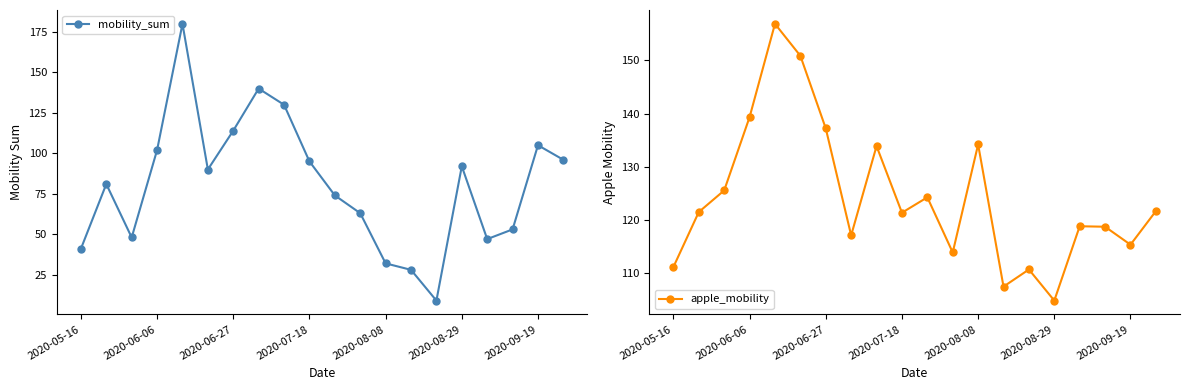

What are all the series names shown in the legend?

mobility_sum, apple_mobility